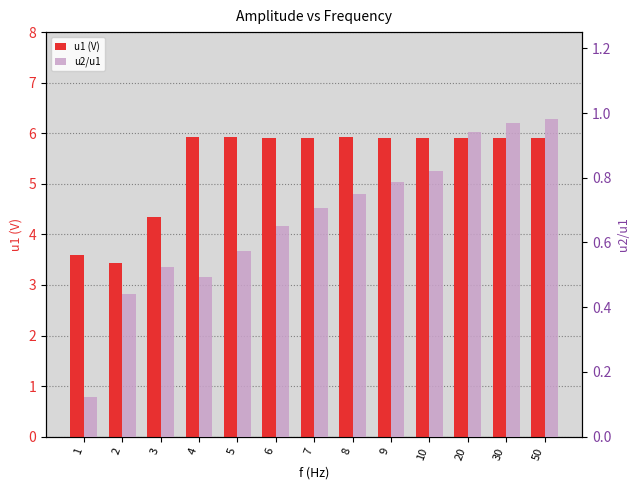

Reading right to left, list all the values displayed in this chart.

u1 (V): 5.9	5.9	5.9	5.9	5.9	5.9	5.9	5.9	5.9	5.9	4.3	3.4	3.6
u2/u1: 1.0	1.0	0.9	0.8	0.8	0.8	0.7	0.7	0.6	0.5	0.5	0.4	0.1